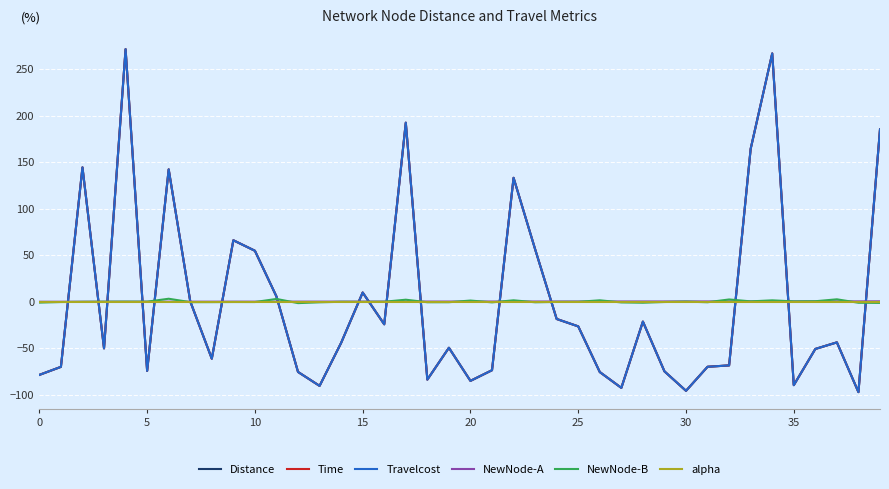

What is the minimum value for Distance?

-97.4